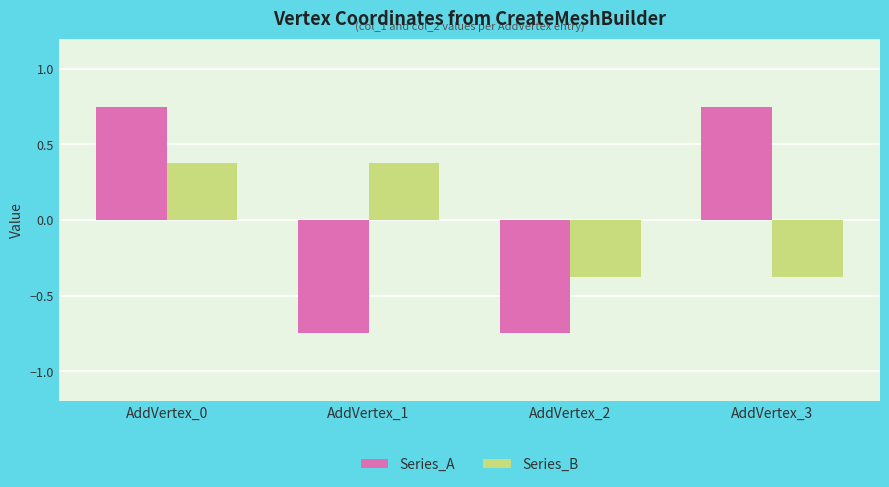

At how many categories does at least one series exceed 0?

3